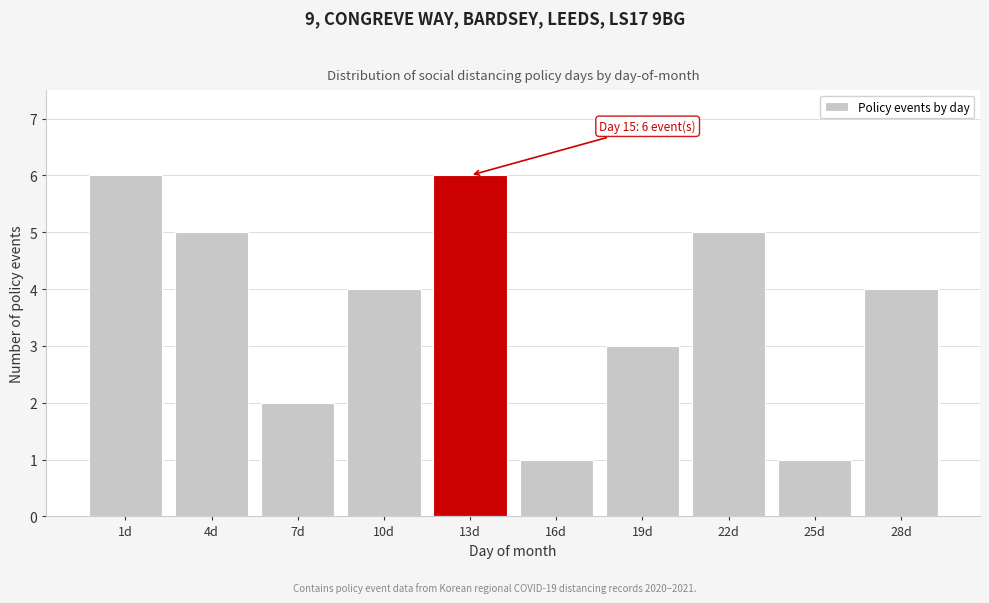

Reading right to left, transcribe all the data shown in this chart.

4	1	5	3	1	6	4	2	5	6